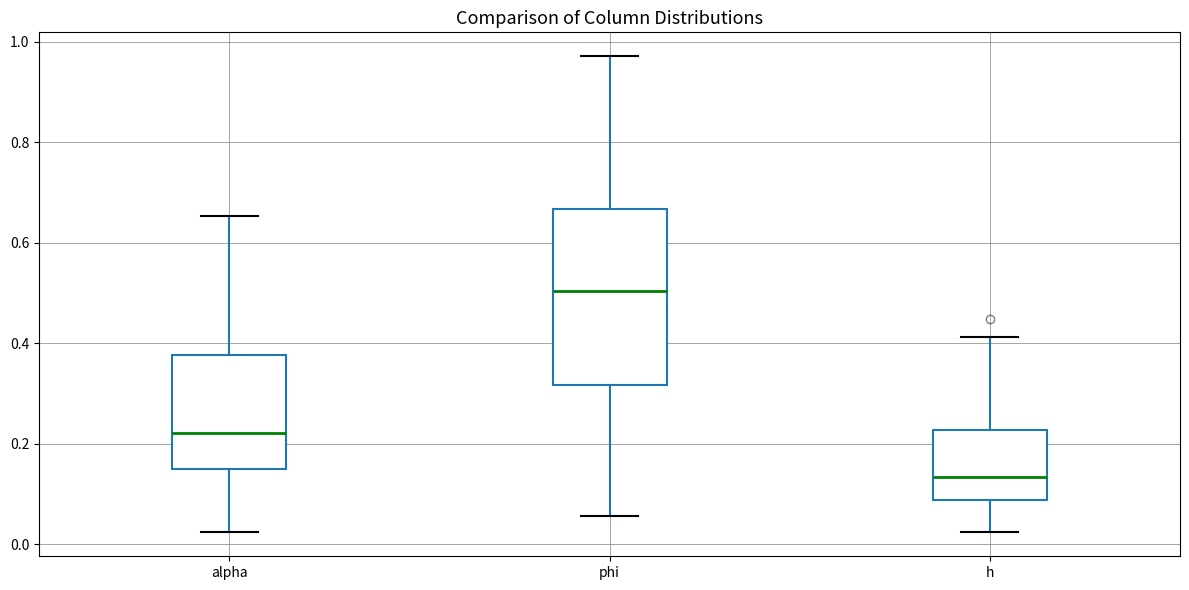

Which box's median line is the highest?

phi